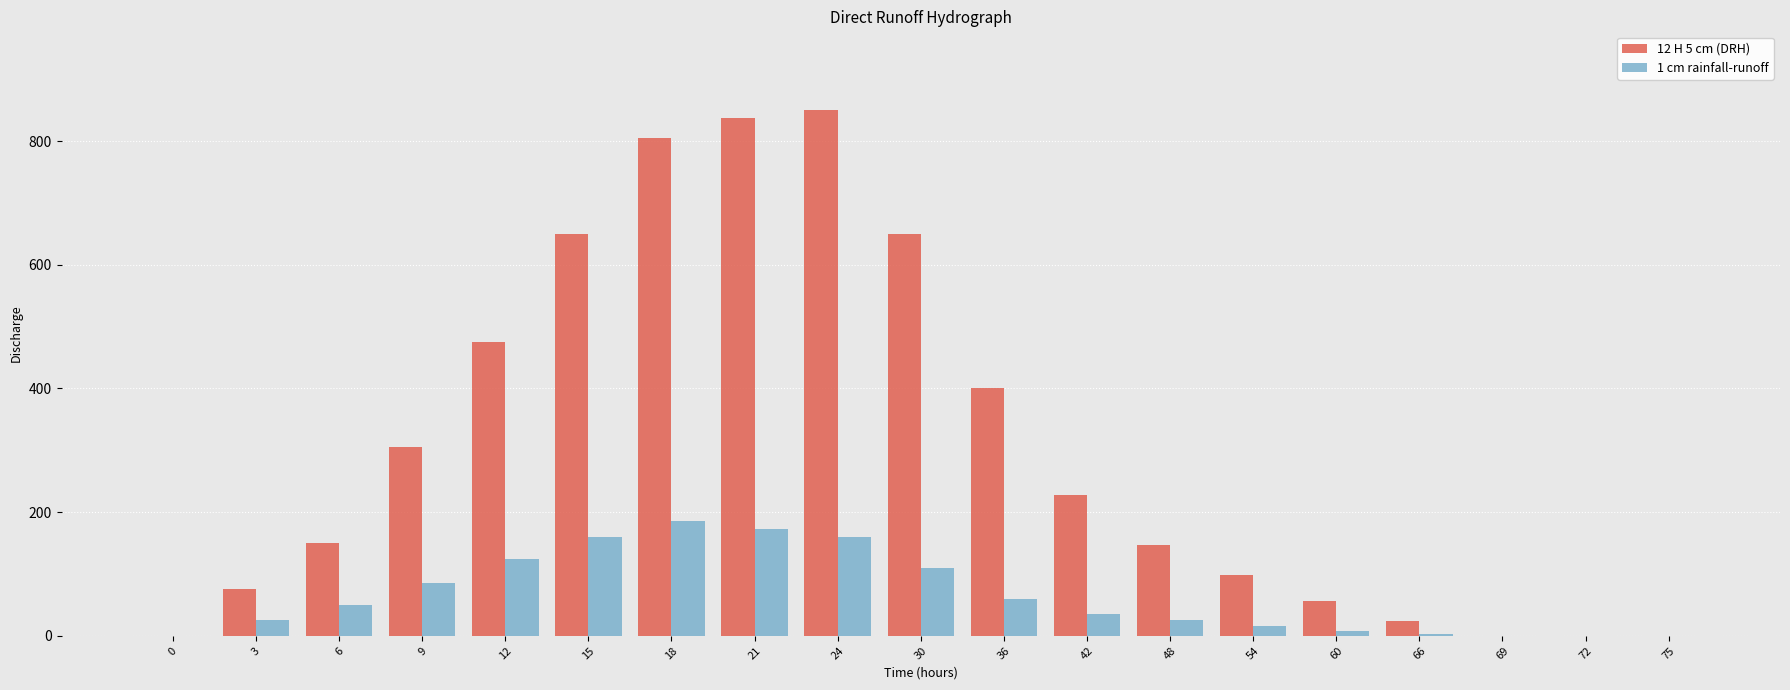

Is the value of 1 cm rainfall-runoff at 60 greater than the value of 12 H 5 cm (DRH) at 54?

No